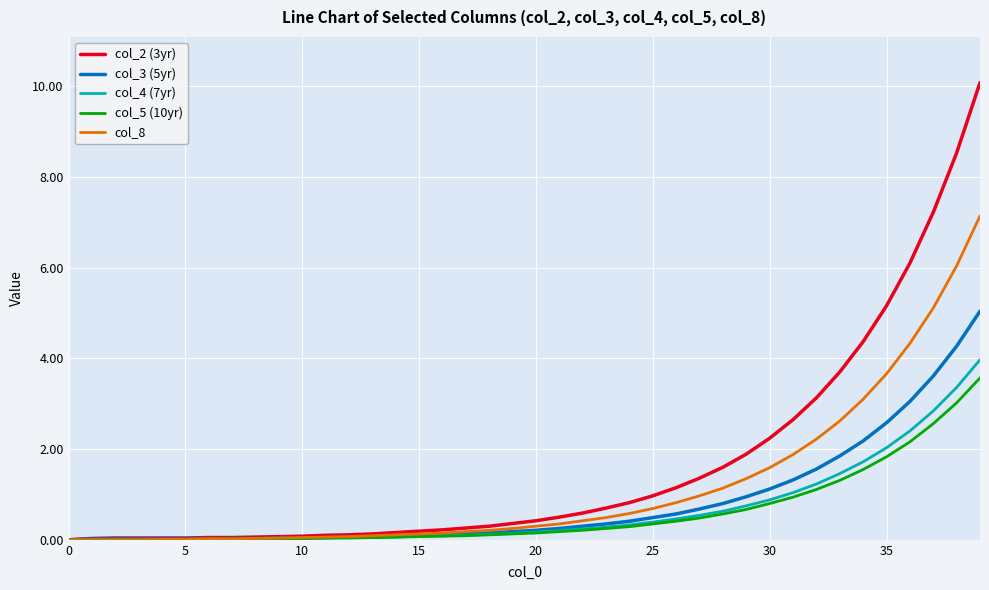

Which series has the largest total across all categories?

col_2 (3yr)